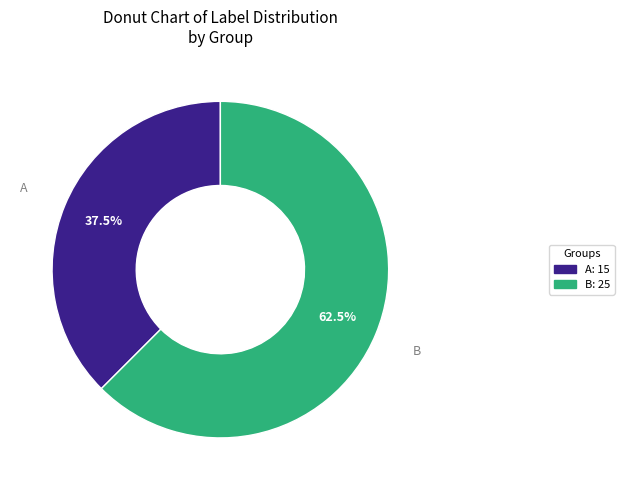

How much of the chart is everything except B?

37.5%